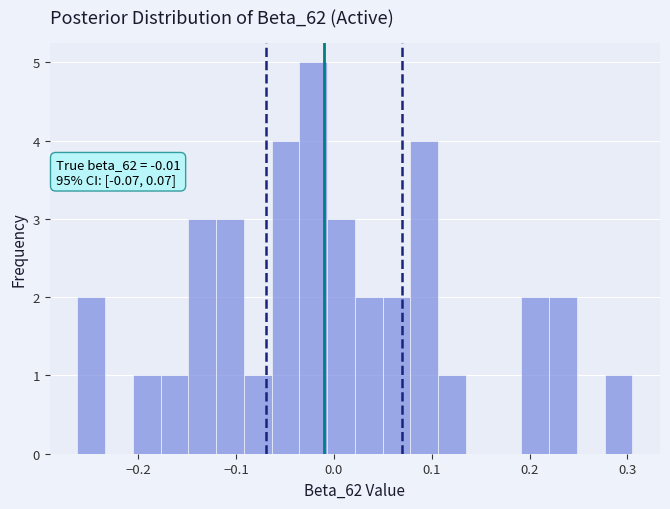

Read against the x-axis, roughly where is the centre of the tallest bar?

-0.02